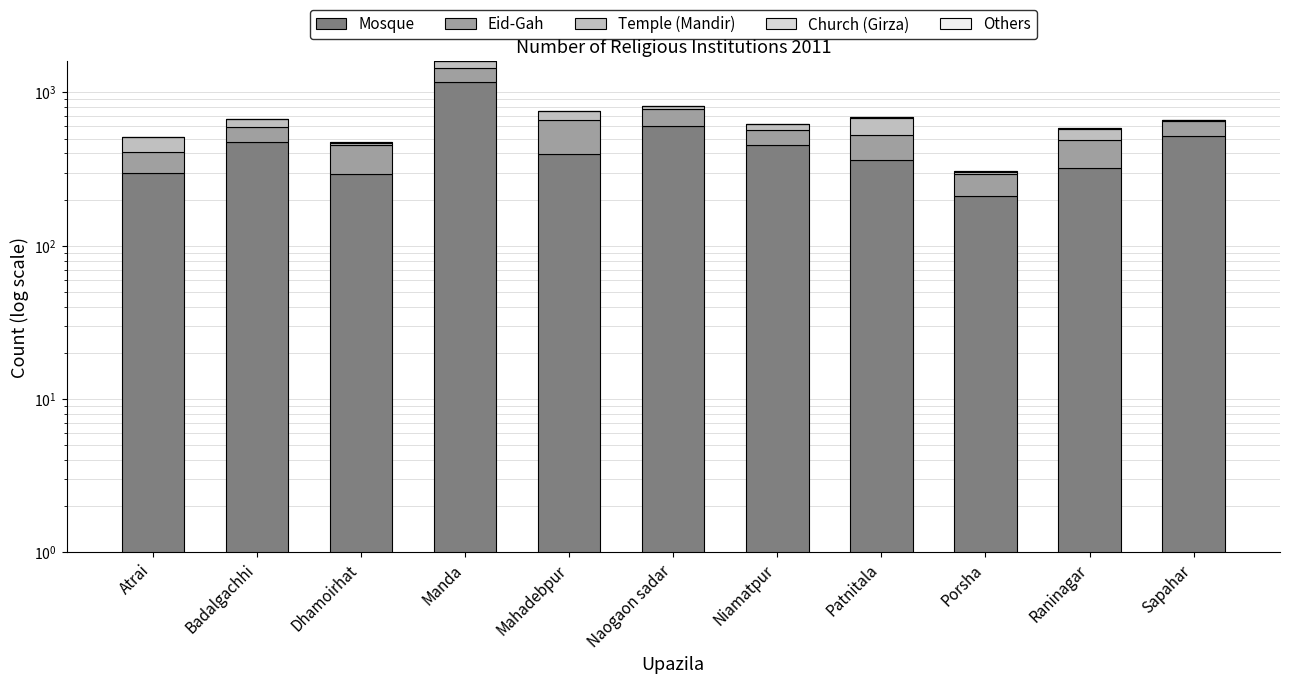

Between Niamatpur and Atrai, which is larger?

Niamatpur